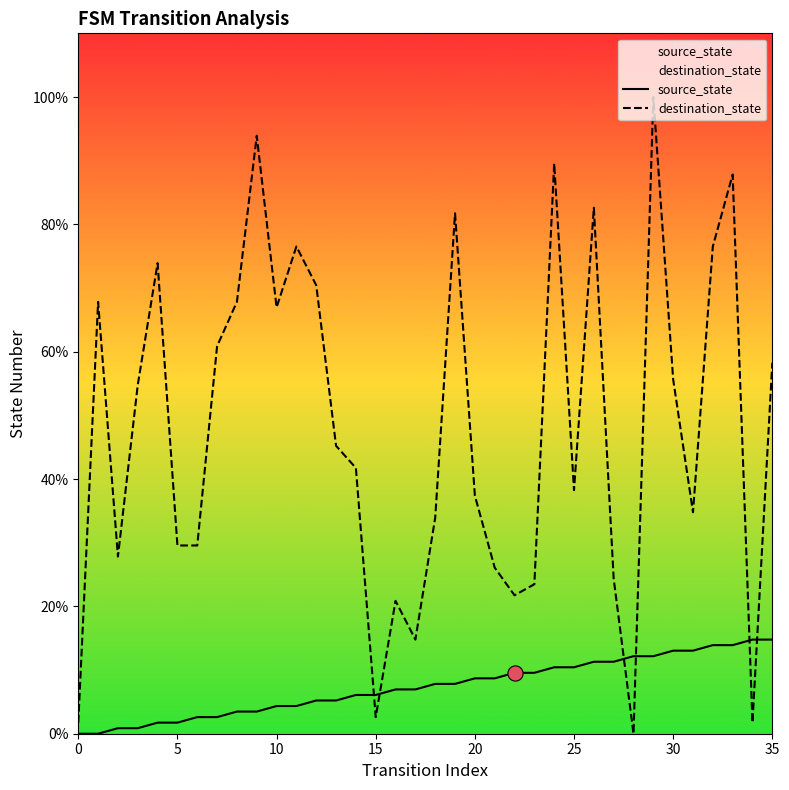

Is the value of destination_state at 26 greater than the value of source_state at 13?

Yes